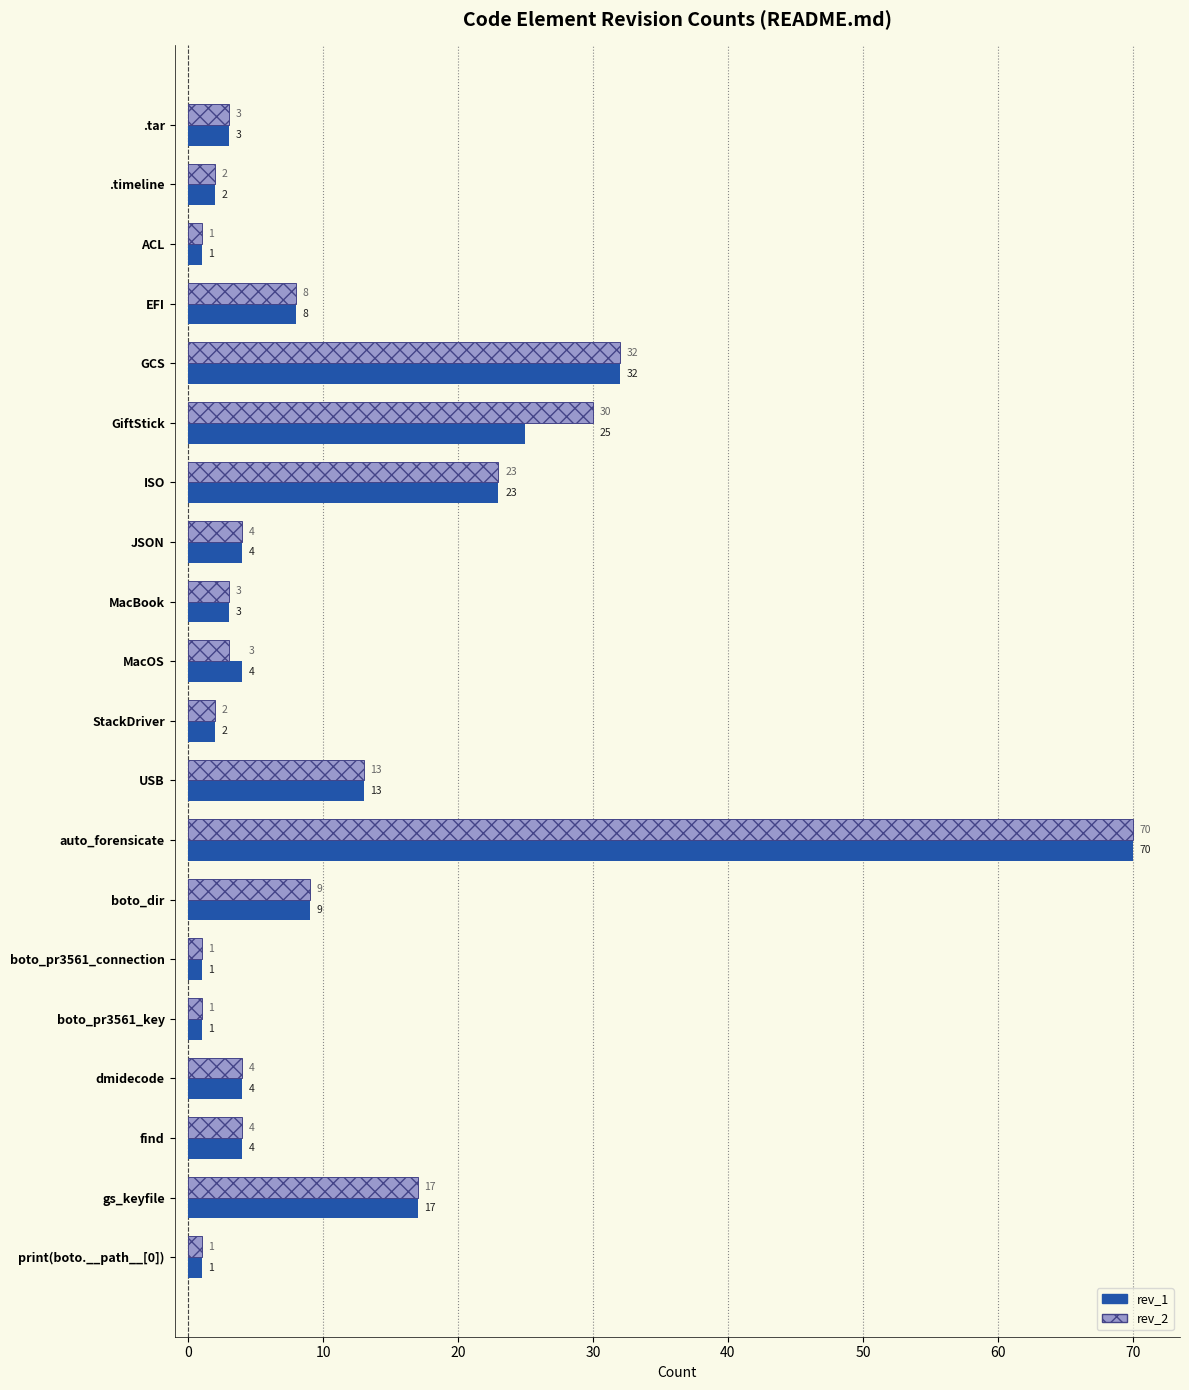

The value of rev_2 at JSON is 4. True or false?

True